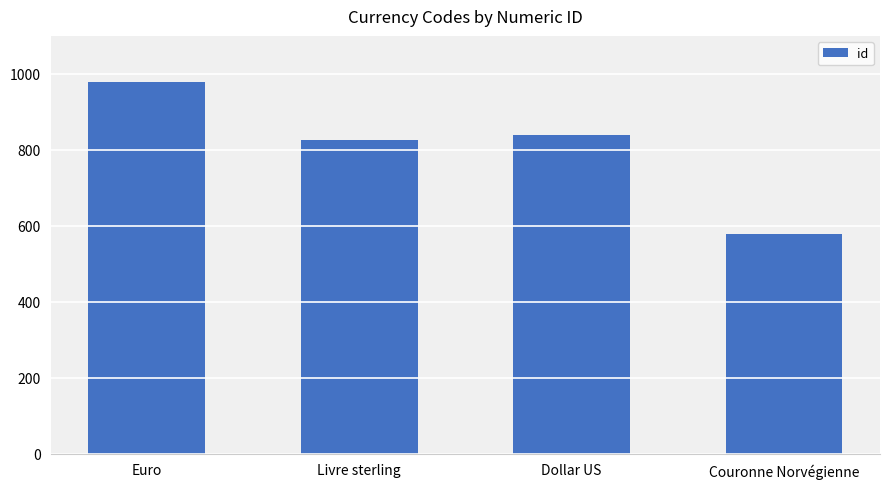

What is the change in value from Euro to Livre sterling?

-152